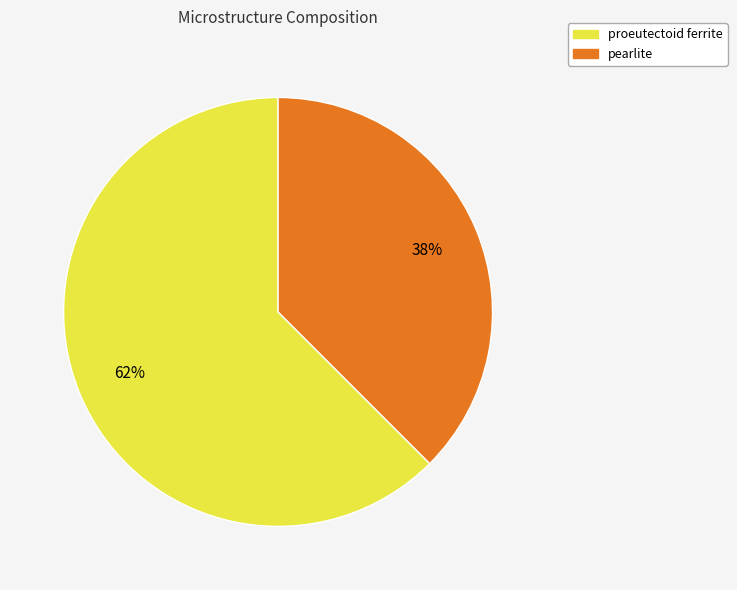

How many segments does this pie chart have?

2